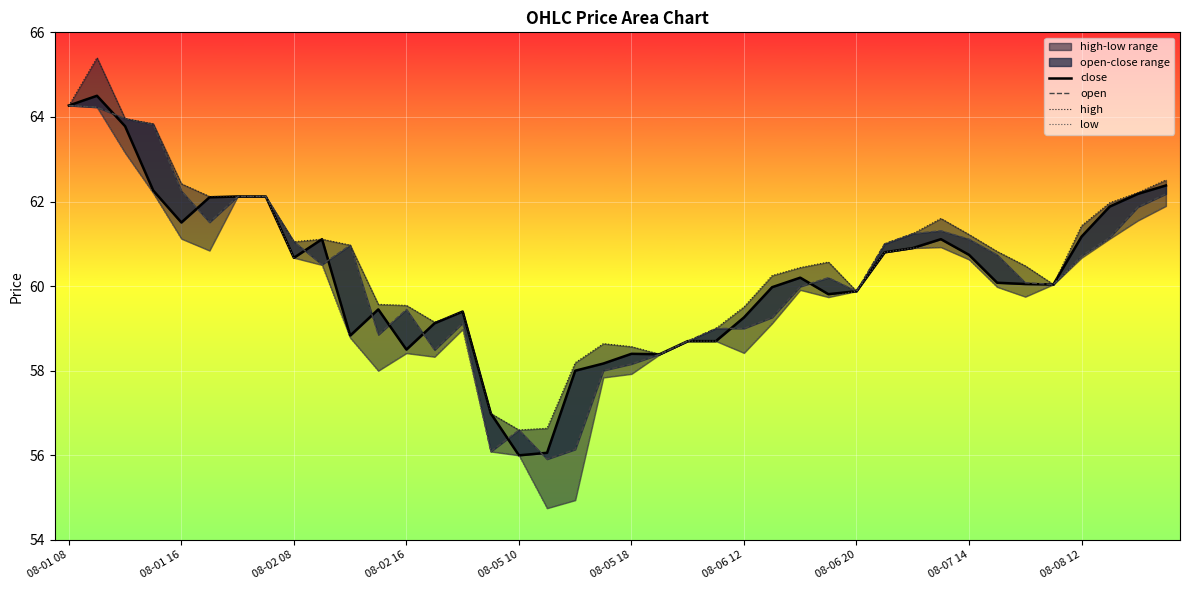

What is the total value across all series at 21?

233.6